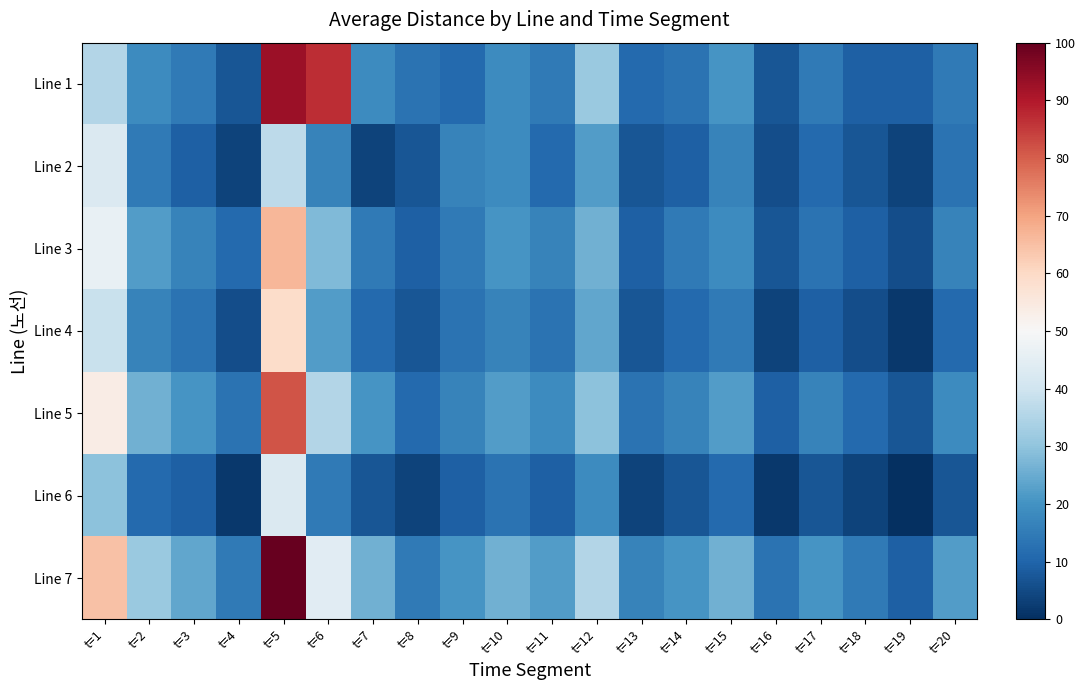

What is the difference between the highest and lowest values at t=9?

11.1